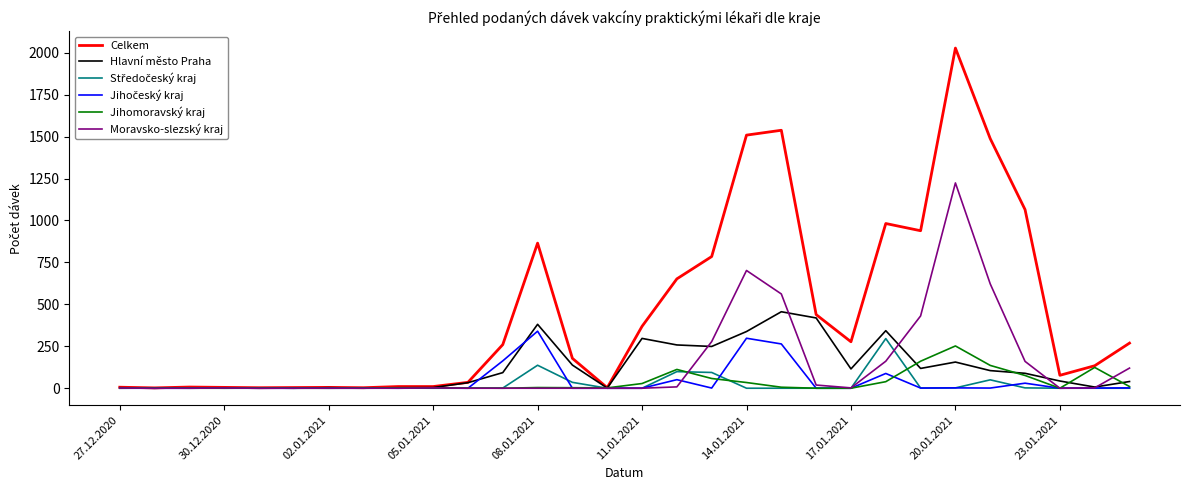

What is the average value of the Jihomoravský kraj series?

35